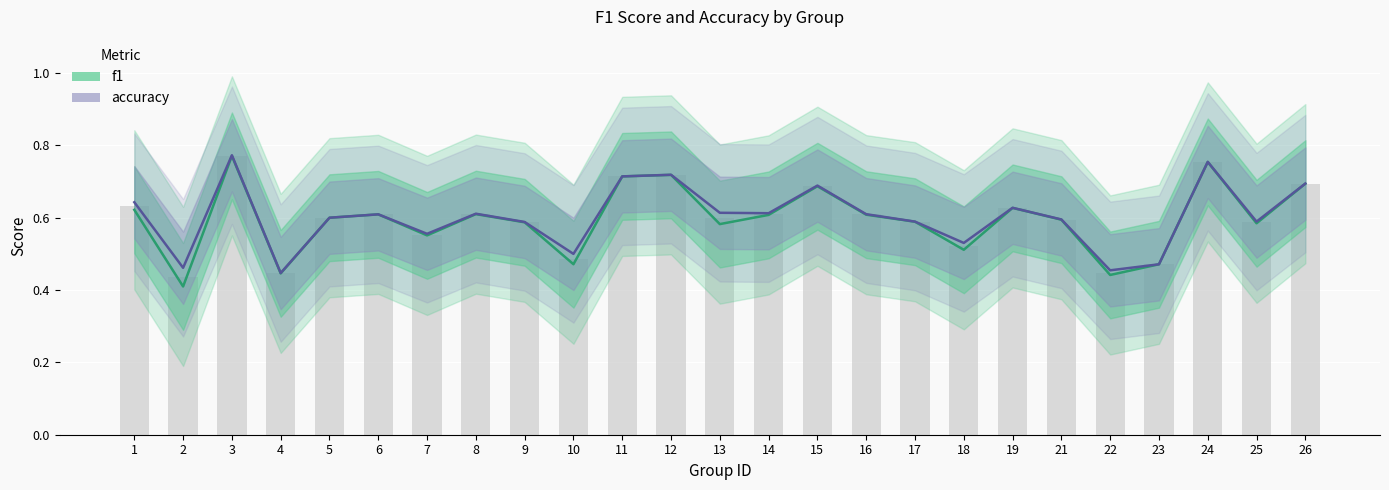

Reading right to left, list all the values displayed in this chart.

f1: 0.7	0.6	0.8	0.5	0.4	0.6	0.6	0.5	0.6	0.6	0.7	0.6	0.6	0.7	0.7	0.5	0.6	0.6	0.6	0.6	0.6	0.4	0.8	0.4	0.6
accuracy: 0.7	0.6	0.8	0.5	0.5	0.6	0.6	0.5	0.6	0.6	0.7	0.6	0.6	0.7	0.7	0.5	0.6	0.6	0.6	0.6	0.6	0.4	0.8	0.5	0.6